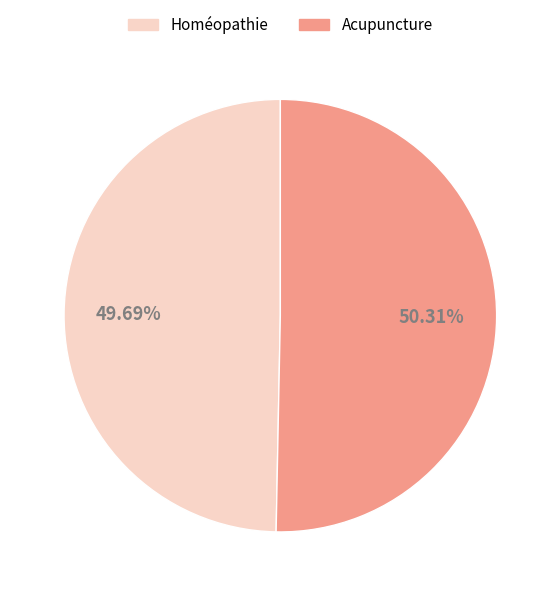

To the nearest percent, what is the difference between the Acupuncture and Homéopathie slice percentages?

1%